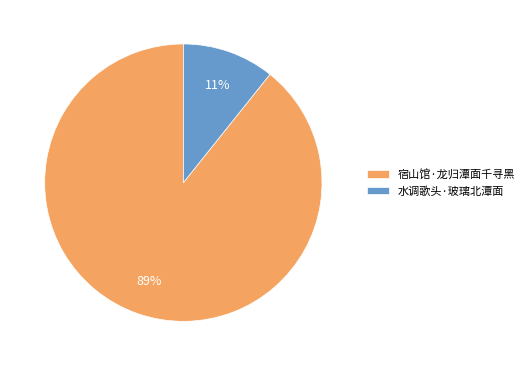

Is it true that 宿山馆·龙归潭面千寻黑 is 89% of the pie?

True